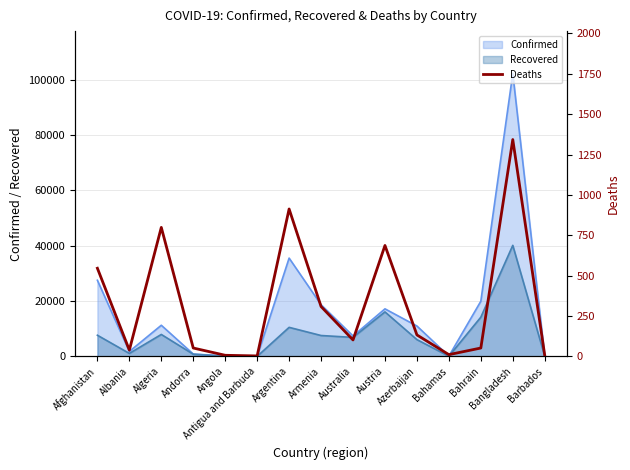

List the labels in order of value, largest first.

Bangladesh, Argentina, Algeria, Austria, Afghanistan, Armenia, Azerbaijan, Australia, Andorra, Bahrain, Albania, Bahamas, Angola, Barbados, Antigua and Barbuda